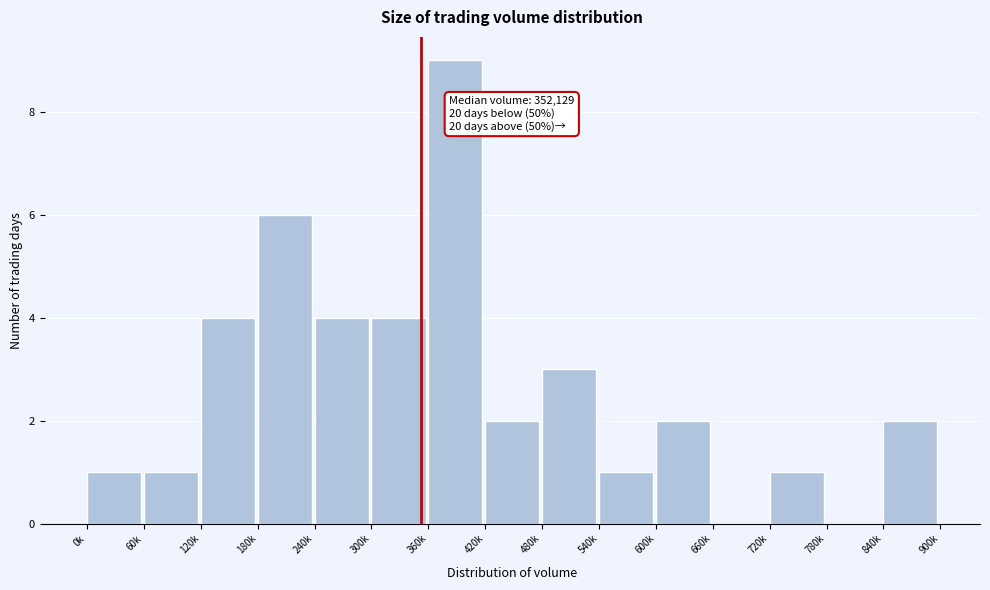

Reading right to left, transcribe all the data shown in this chart.

840k=2	780k=0	720k=1	660k=0	600k=2	540k=1	480k=3	420k=2	360k=9	300k=4	240k=4	180k=6	120k=4	60k=1	0k=1